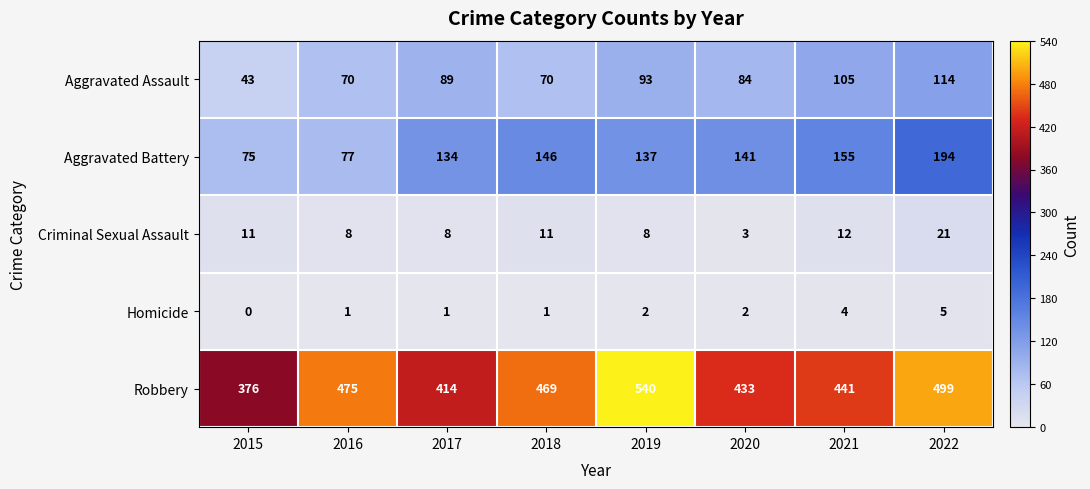

Where is Robbery nearest to the value 458?

2018